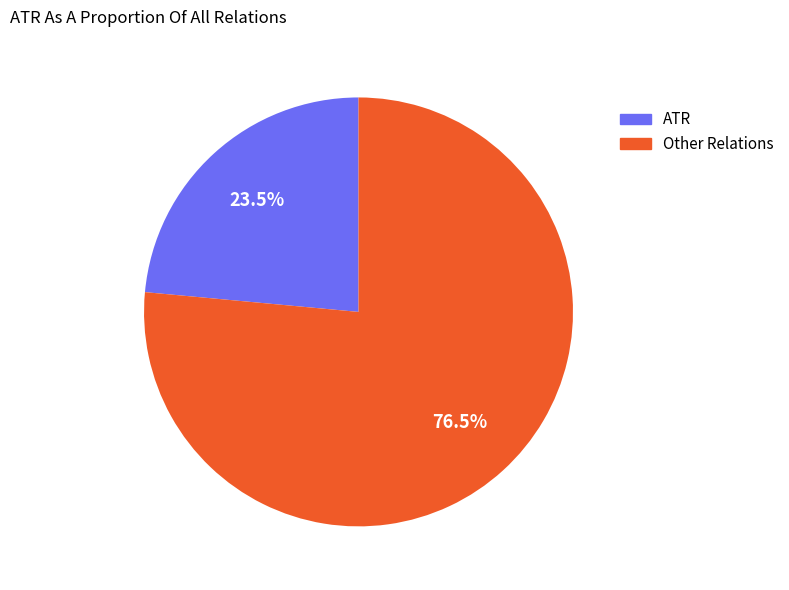

How many segments does this pie chart have?

2